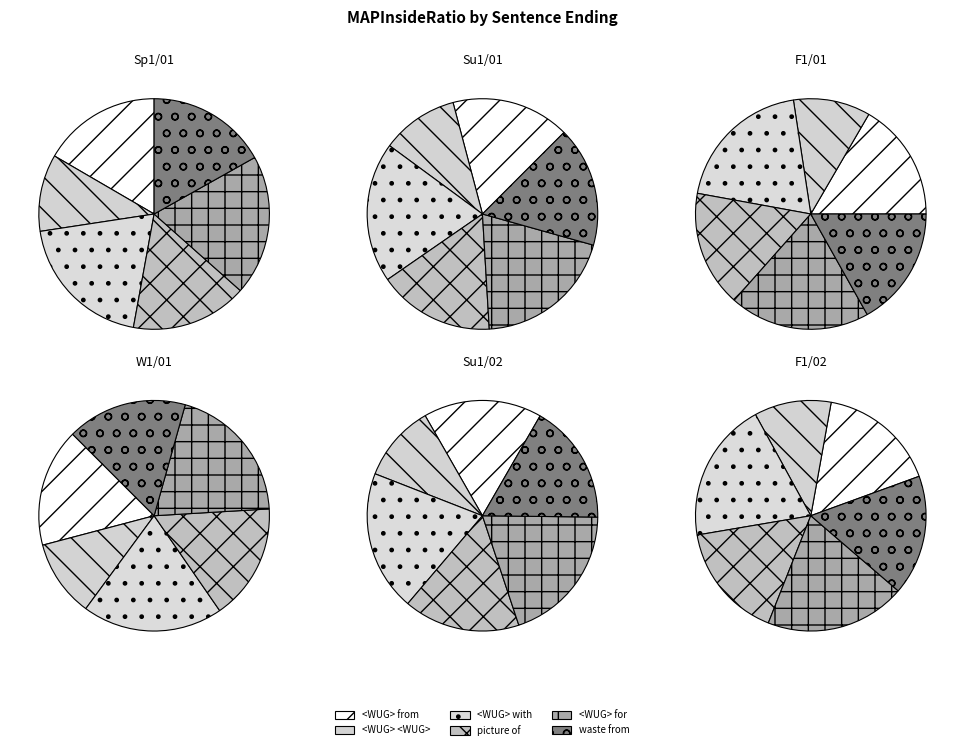

How many slices are in this pie chart?

6